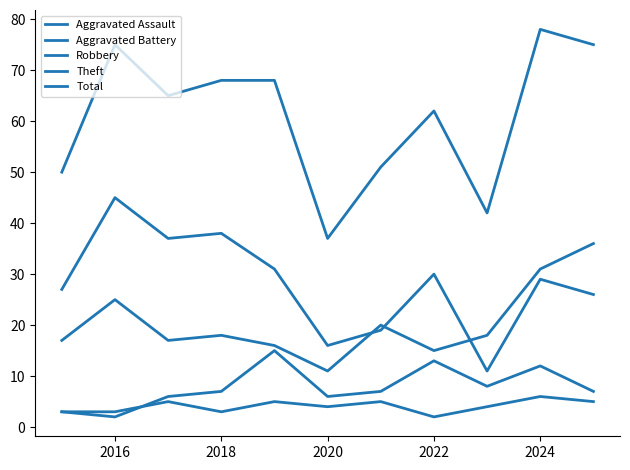

What is the value of the Theft point at the 6th from the left?

16